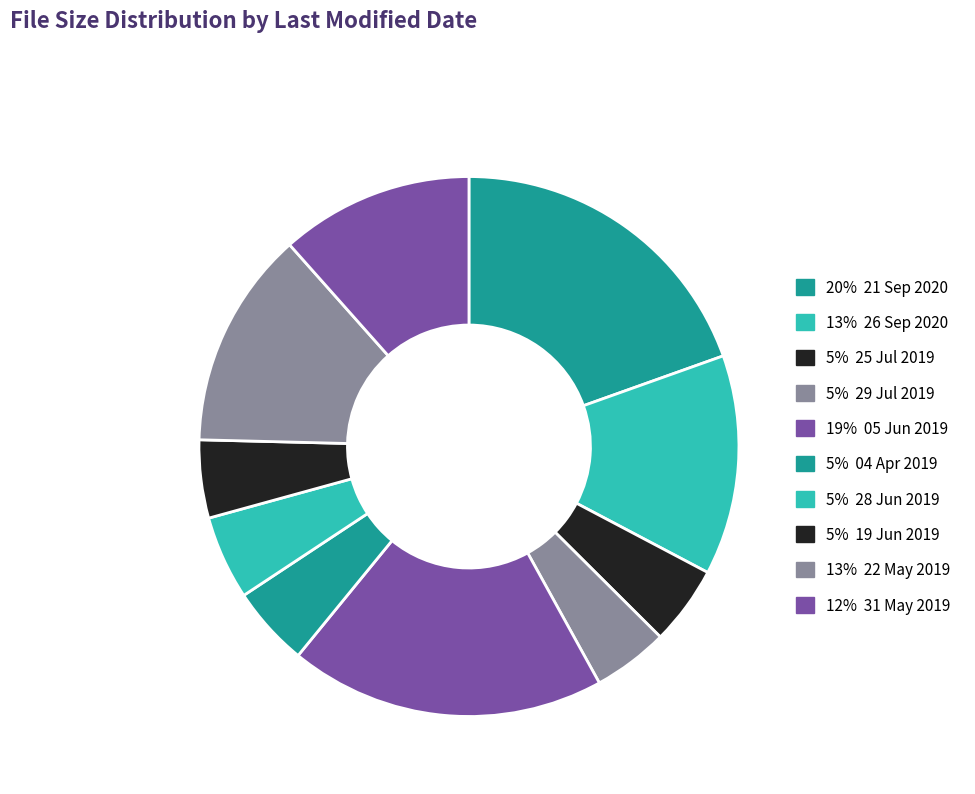

How many segments does this pie chart have?

10